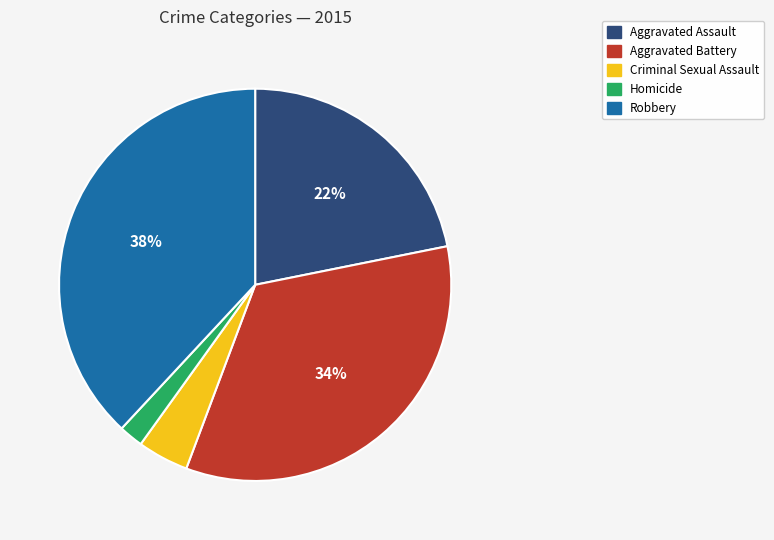

Which slice is the largest?

Robbery